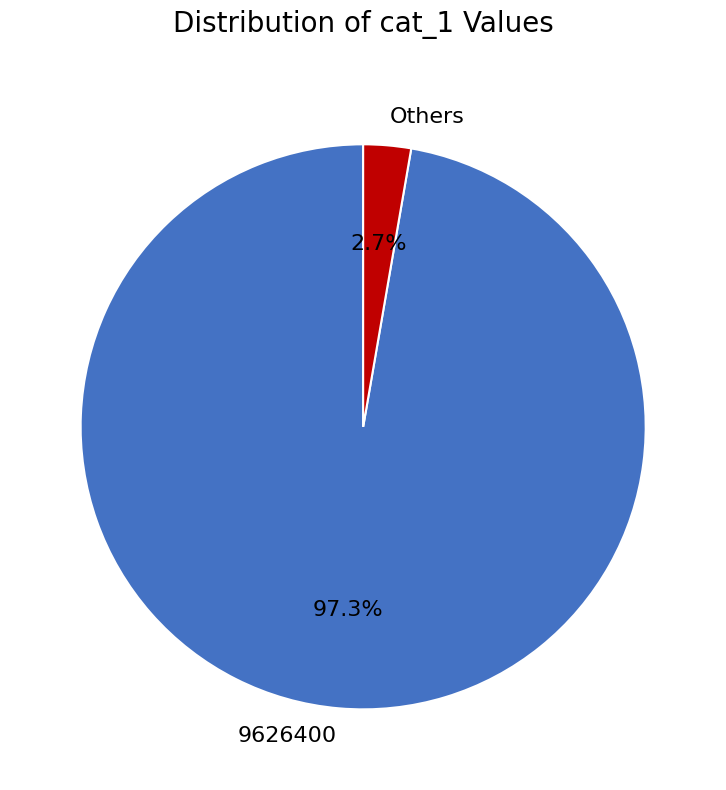

Does 9626400 account for over 50% of the chart?

Yes